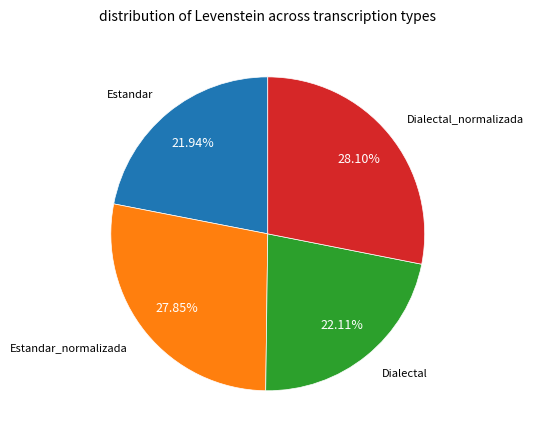

Is there a majority slice in this chart?

No